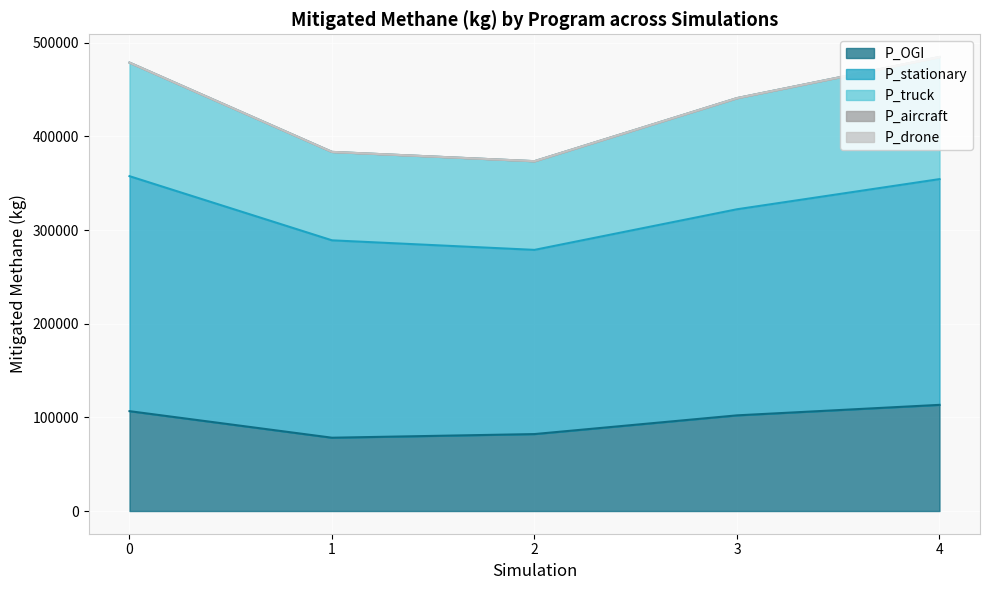

List the series in order of their peak value, lowest first.

P_aircraft, P_drone, P_OGI, P_truck, P_stationary